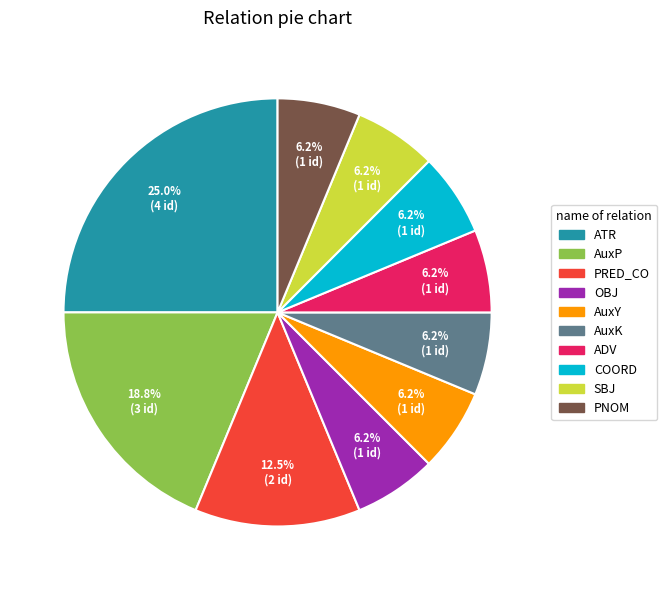

Is there a majority slice in this chart?

No